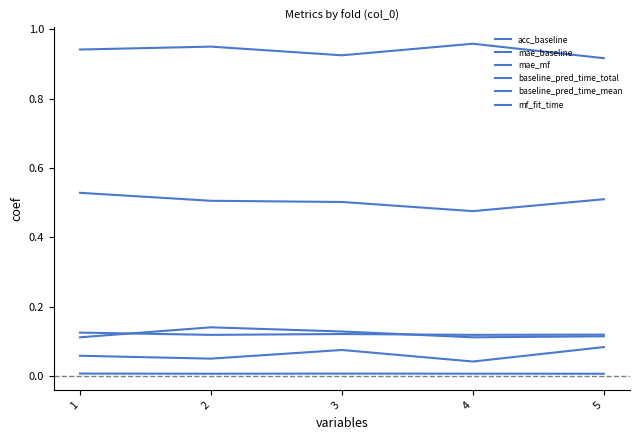

Rank the series by their maximum value, from highest to lowest.

acc_baseline, mae_mf, baseline_pred_time_total, baseline_pred_time_mean, mae_baseline, mf_fit_time